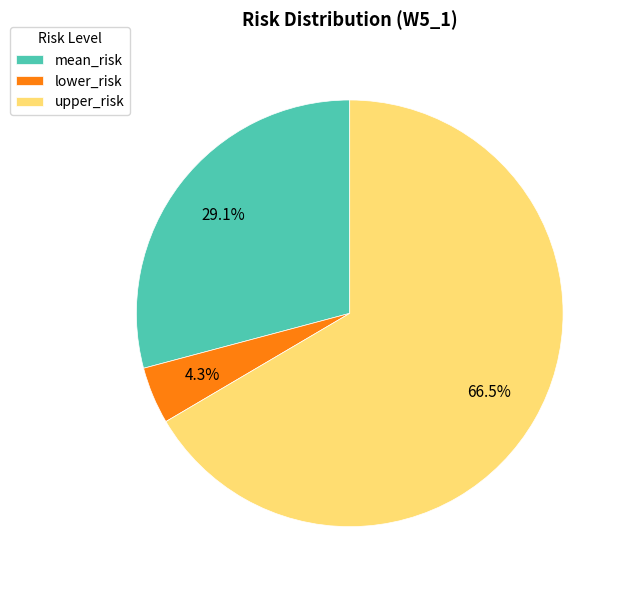

True or false: upper_risk accounts for 53% of the total.

False